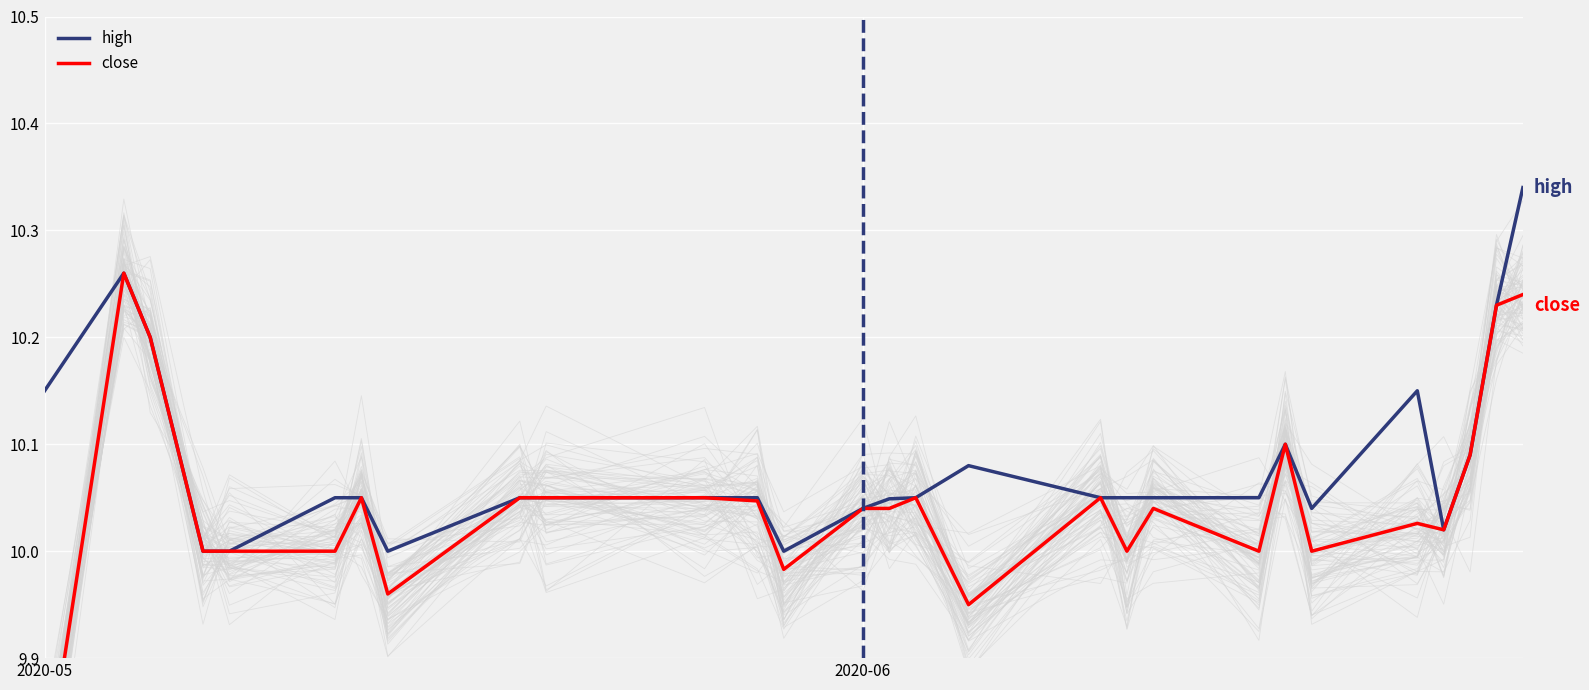

What are all the series names shown in the legend?

high, close